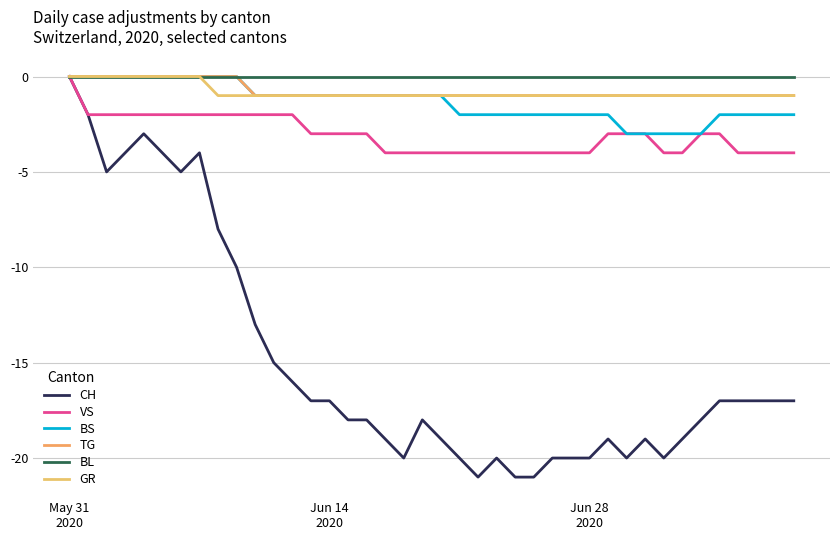

What are all the series names shown in the legend?

CH, VS, BS, TG, BL, GR